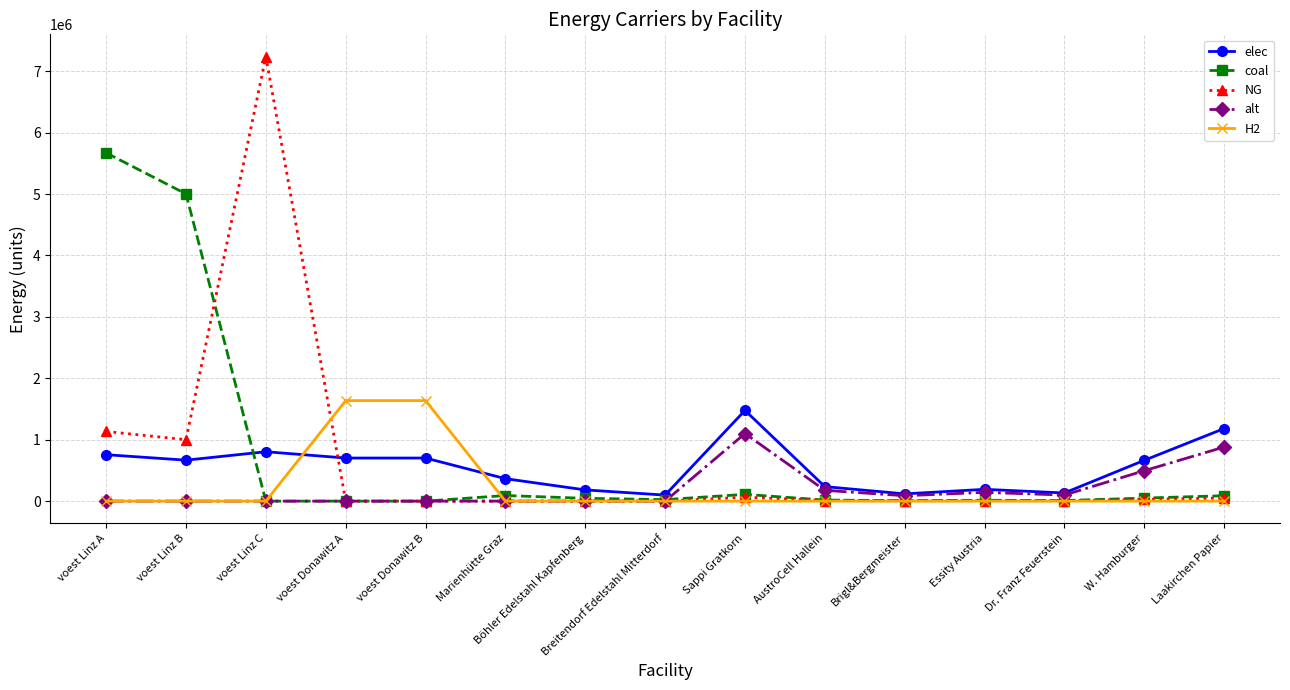

Is this an area chart (filled region under the line)?

No